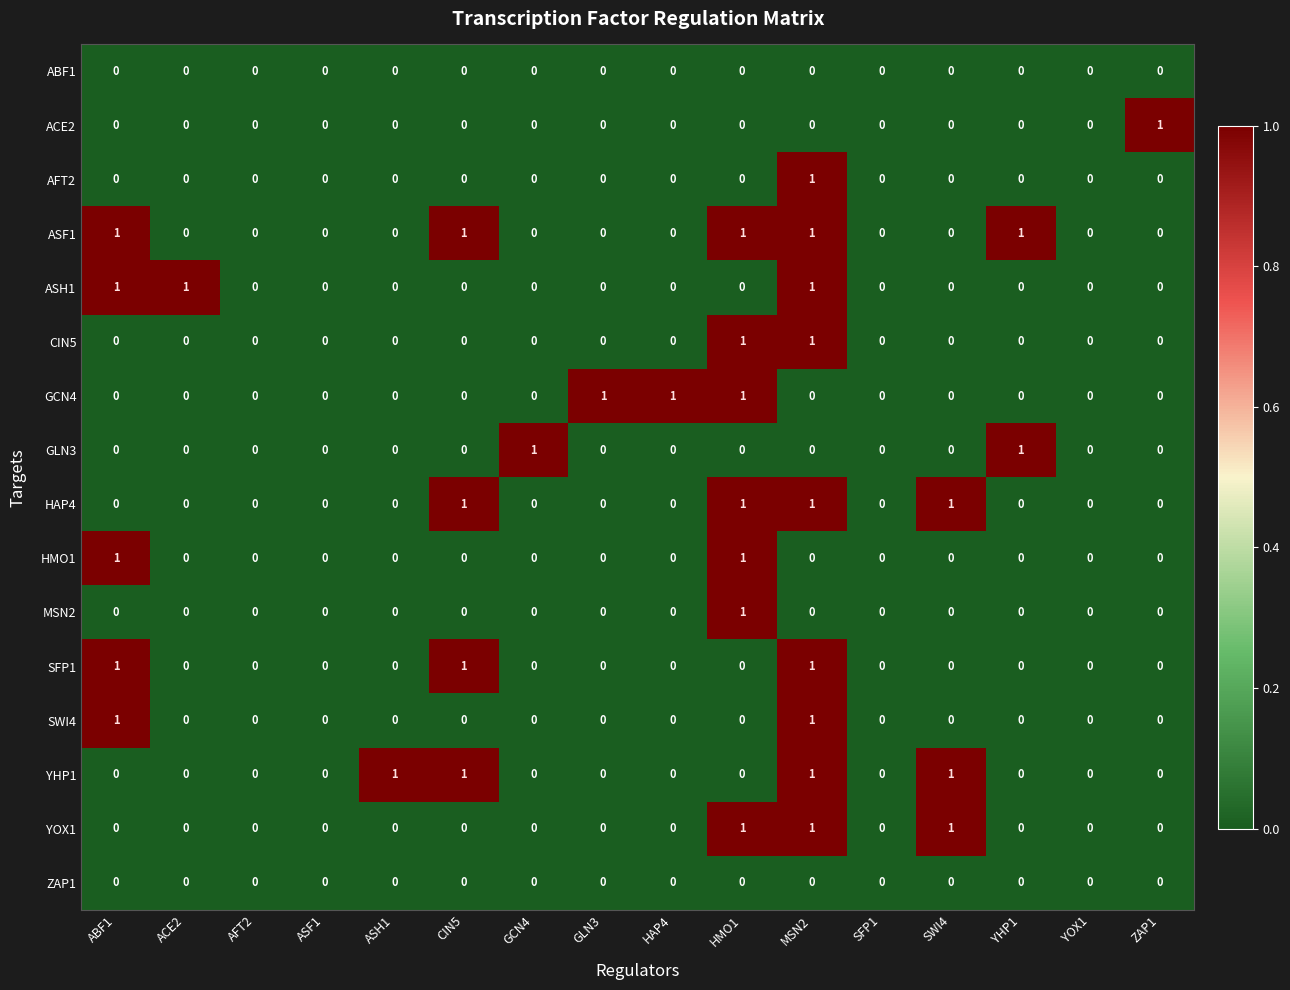

How many YHP1 values are between 0 and 1?

16